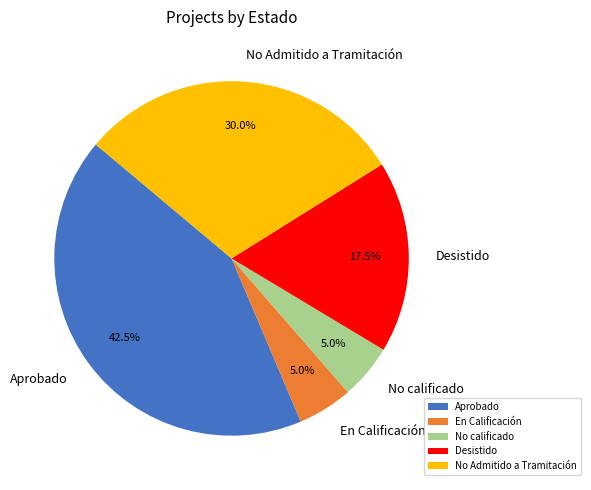

Is the sum of Aprobado and No calificado greater than half?

No